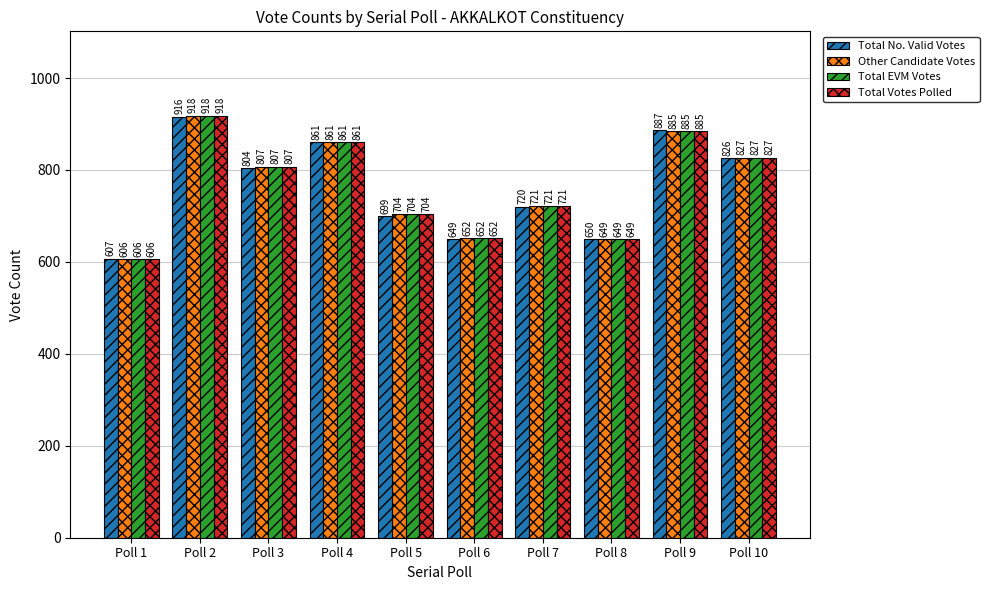

Reading right to left, what are all the values shown in this chart?

Total No. Valid Votes: Poll 10=826	Poll 9=887	Poll 8=650	Poll 7=720	Poll 6=649	Poll 5=699	Poll 4=861	Poll 3=804	Poll 2=916	Poll 1=607
Other Candidate Votes: Poll 10=827	Poll 9=885	Poll 8=649	Poll 7=721	Poll 6=652	Poll 5=704	Poll 4=861	Poll 3=807	Poll 2=918	Poll 1=606
Total EVM Votes: Poll 10=827	Poll 9=885	Poll 8=649	Poll 7=721	Poll 6=652	Poll 5=704	Poll 4=861	Poll 3=807	Poll 2=918	Poll 1=606
Total Votes Polled: Poll 10=827	Poll 9=885	Poll 8=649	Poll 7=721	Poll 6=652	Poll 5=704	Poll 4=861	Poll 3=807	Poll 2=918	Poll 1=606